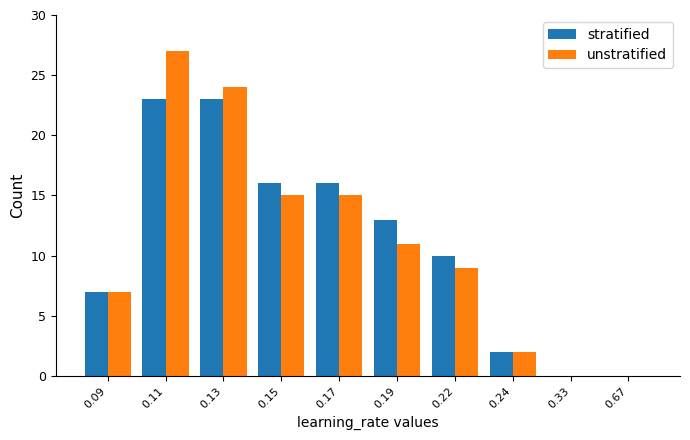

Reading right to left, transcribe all the data shown in this chart.

stratified: 0	0	2	10	13	16	16	23	23	7
unstratified: 0	0	2	9	11	15	15	24	27	7